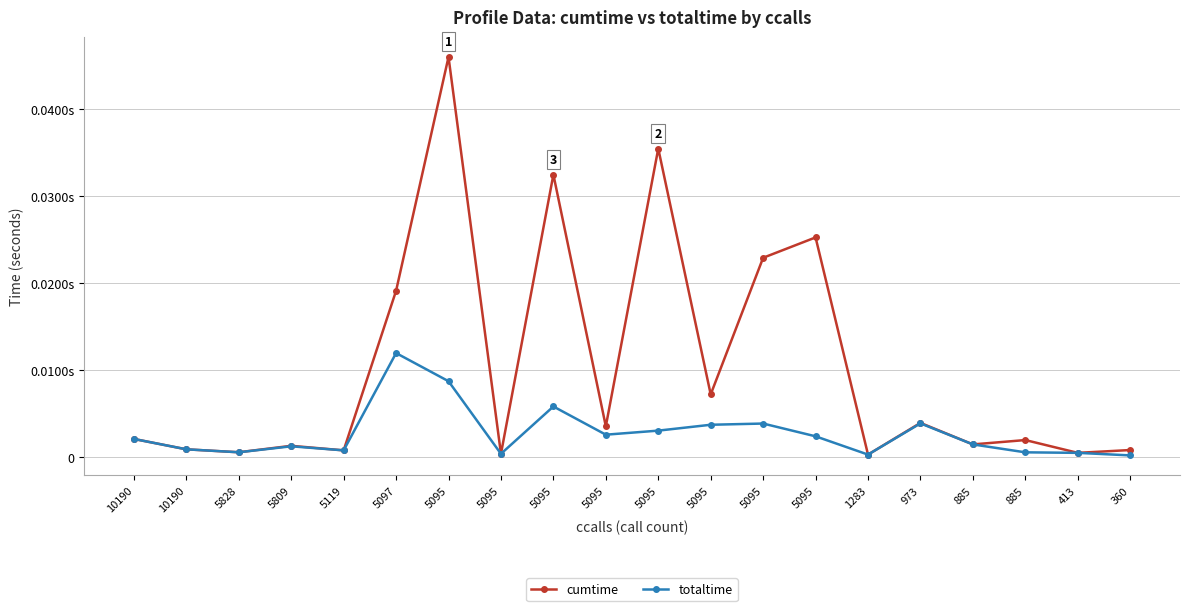

What are all the series names shown in the legend?

cumtime, totaltime